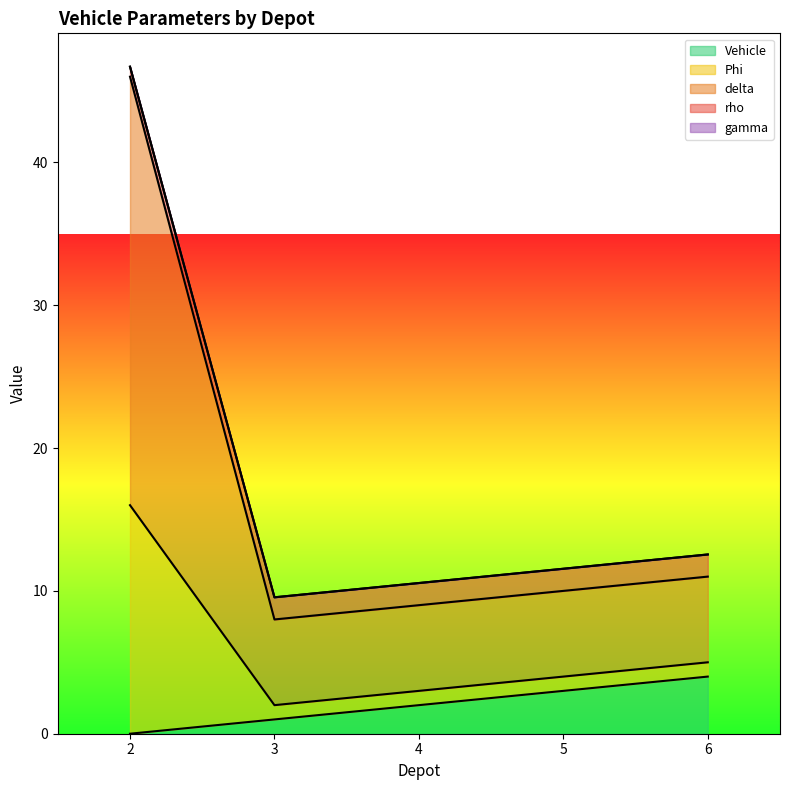

What is the value of the rho point at the 2nd from the left?

9.6